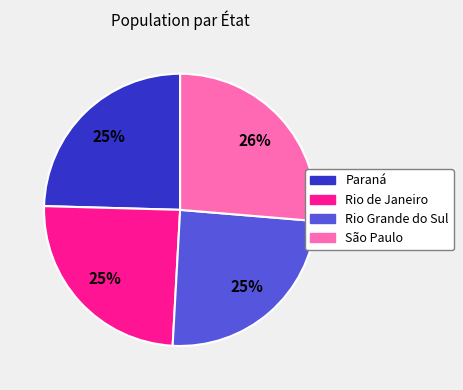

To the nearest percent, what is the average slice percentage?

25%